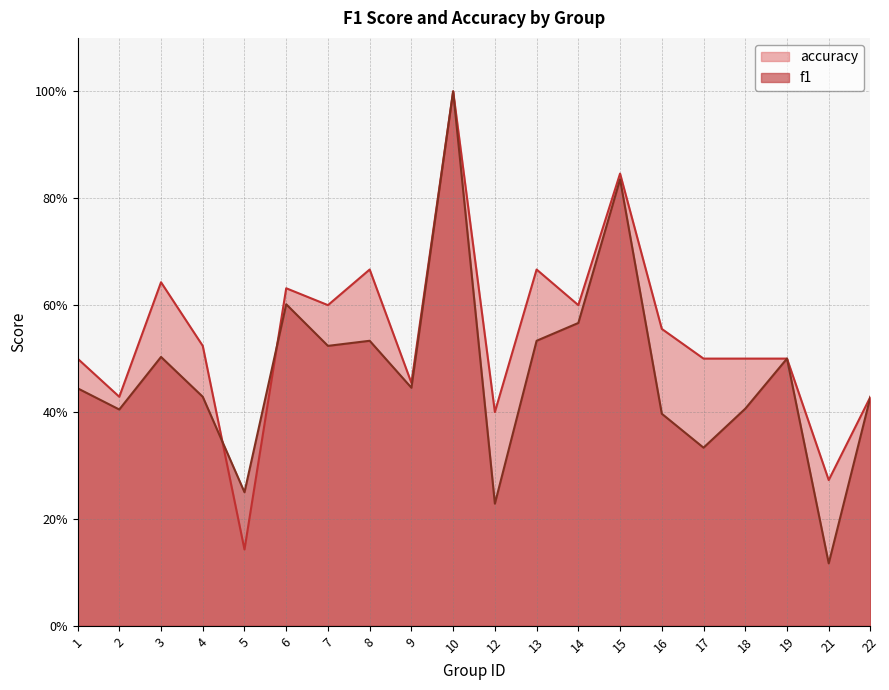

Is the value of accuracy at 21 greater than the value of f1 at 19?

No